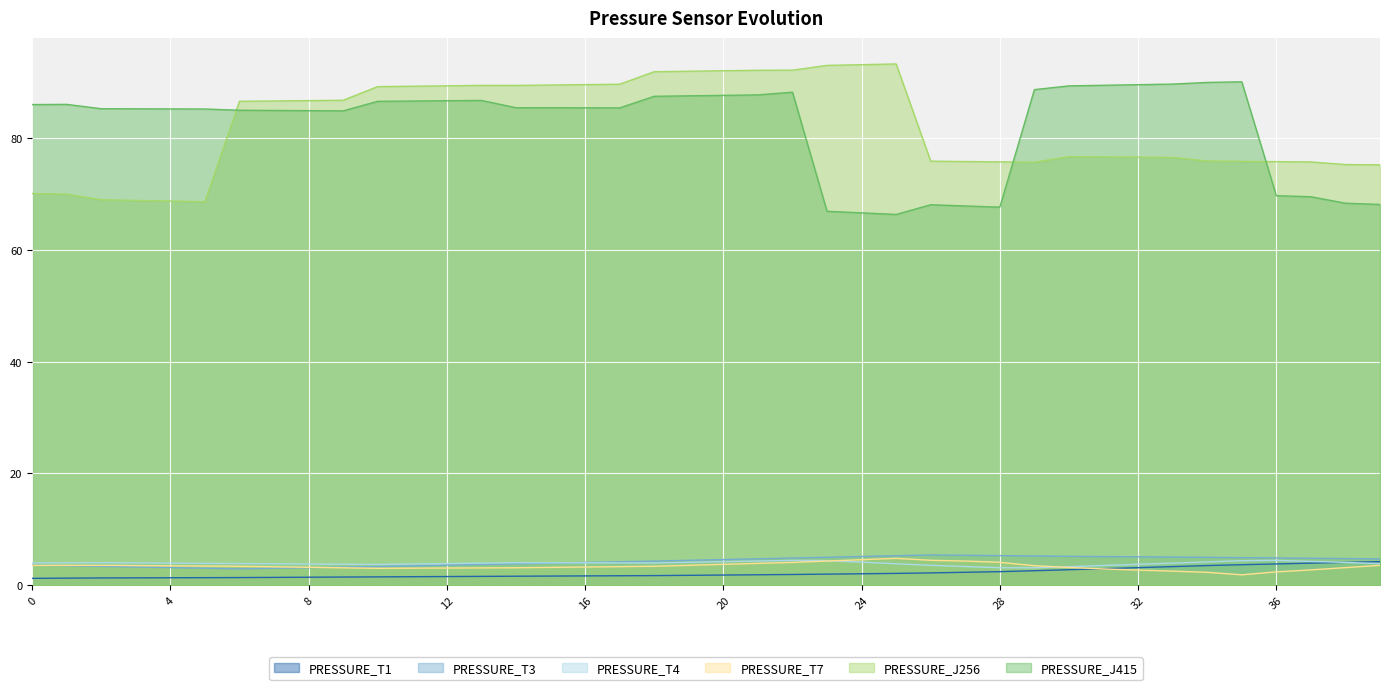

True or false: PRESSURE_T7 and PRESSURE_J415 intersect in this chart.

False